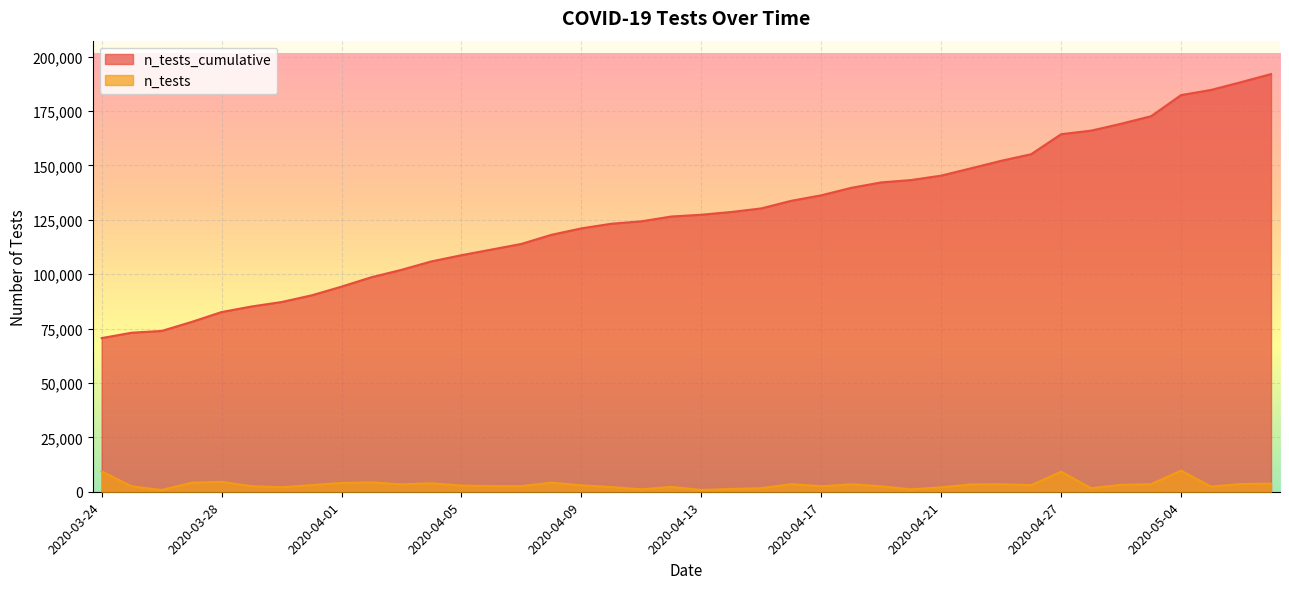

True or false: n_tests_cumulative and n_tests cross at least once.

False